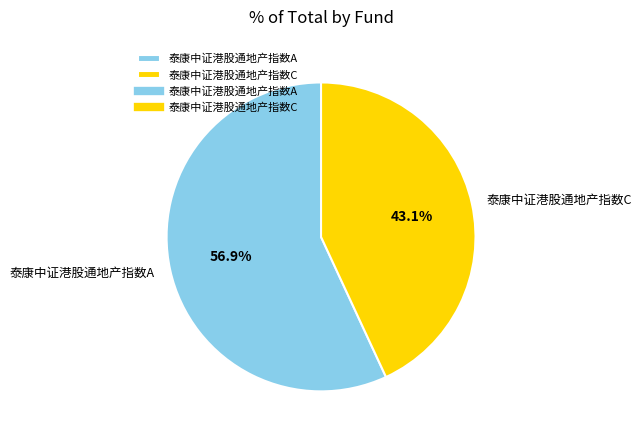

Which has a higher value, 泰康中证港股通地产指数C or 泰康中证港股通地产指数A?

泰康中证港股通地产指数A